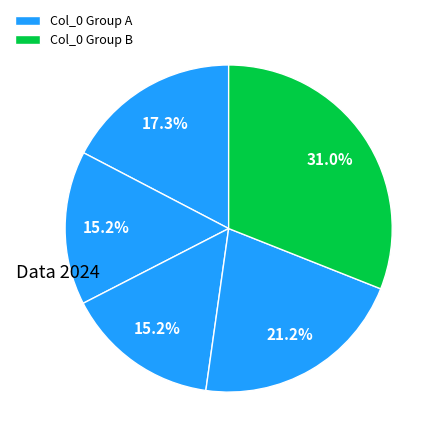

Count the number of slices in the pie.

5